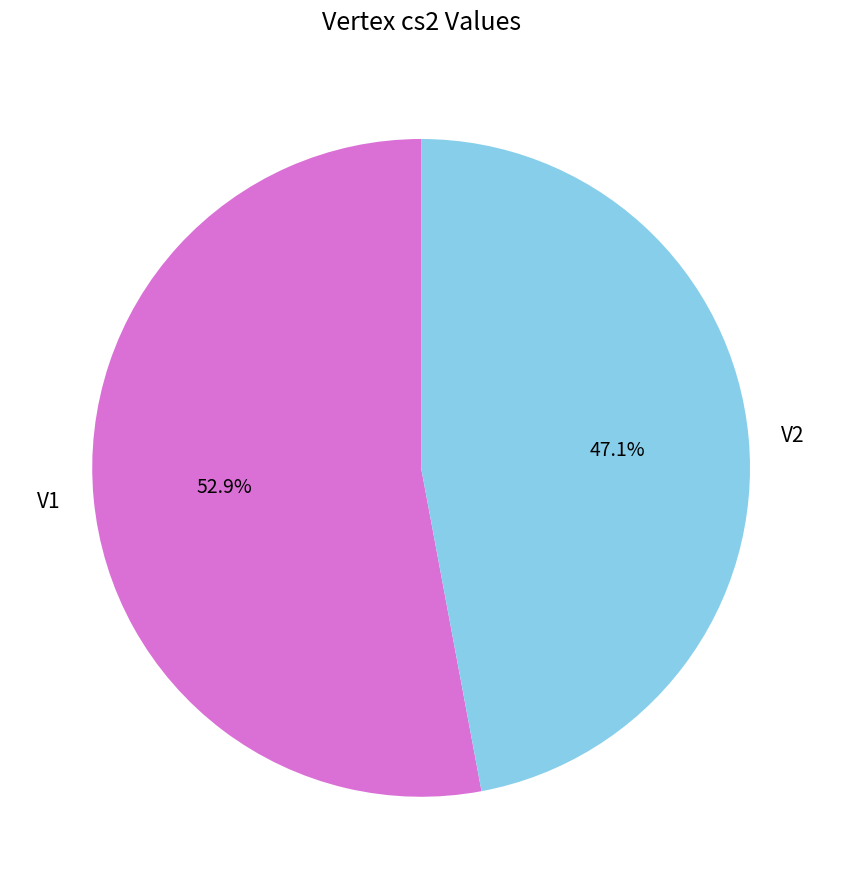

To the nearest percent, what is the average slice percentage?

50%